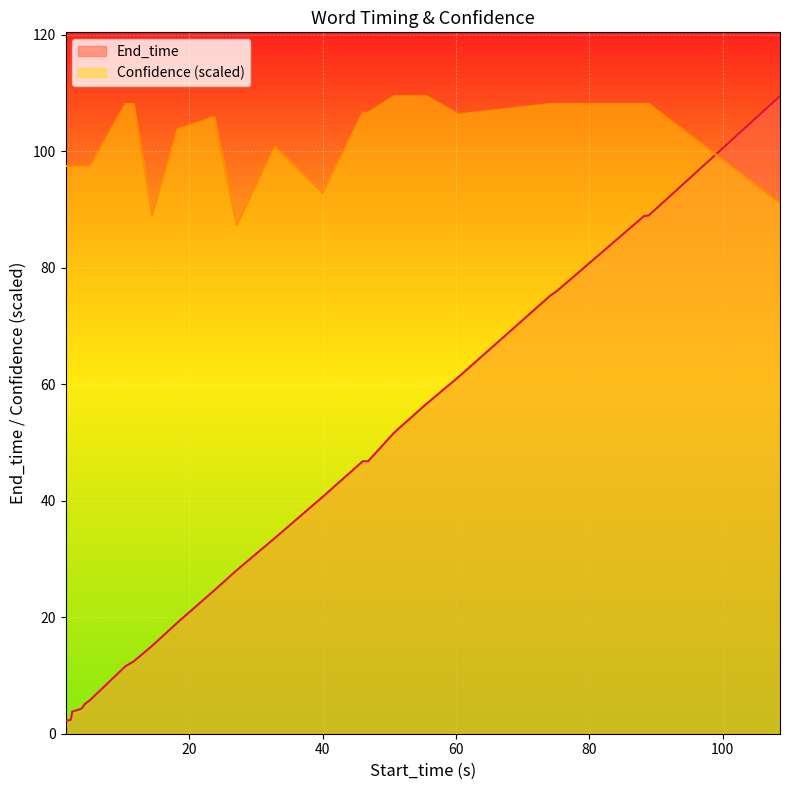

Between 3.8 and 27.1, which series saw the biggest shift?

End_time